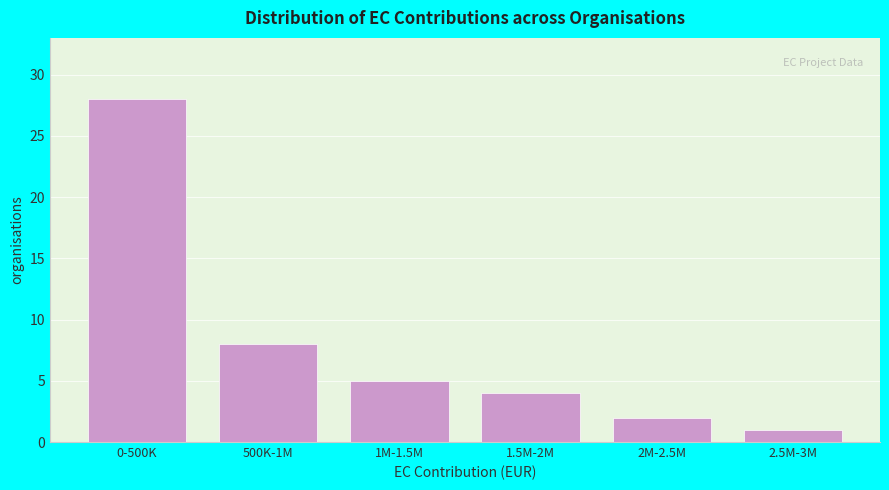

Reading left to right, transcribe all the data shown in this chart.

28	8	5	4	2	1